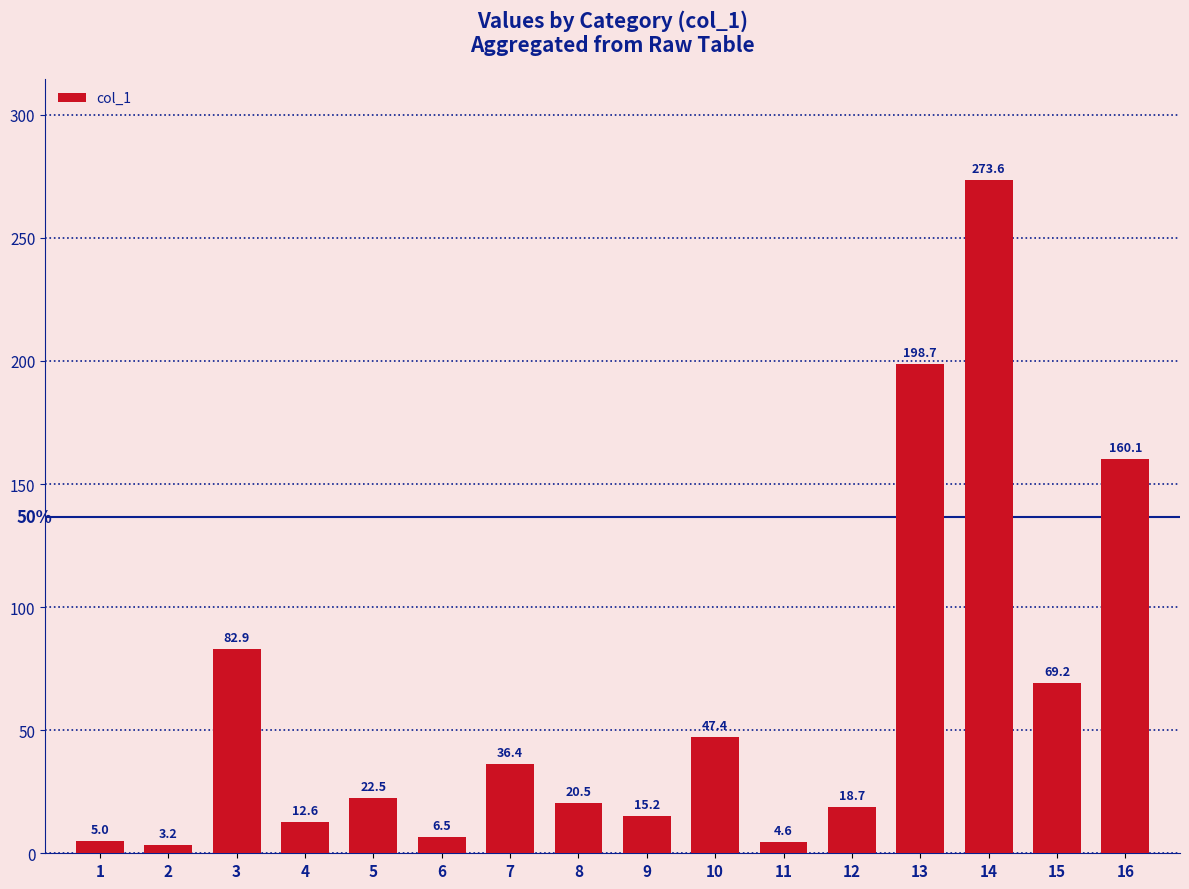

Approximately how many times larger is the value at 15 compared to 11?

15.0